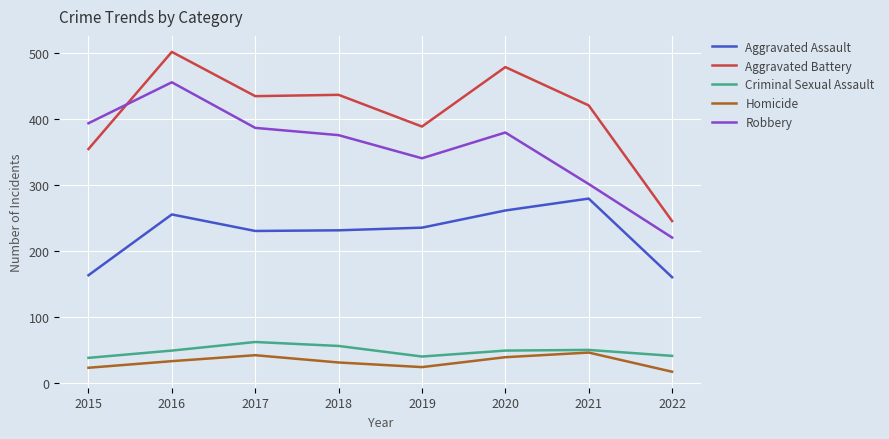

At which label is Criminal Sexual Assault closest to 50?

2021